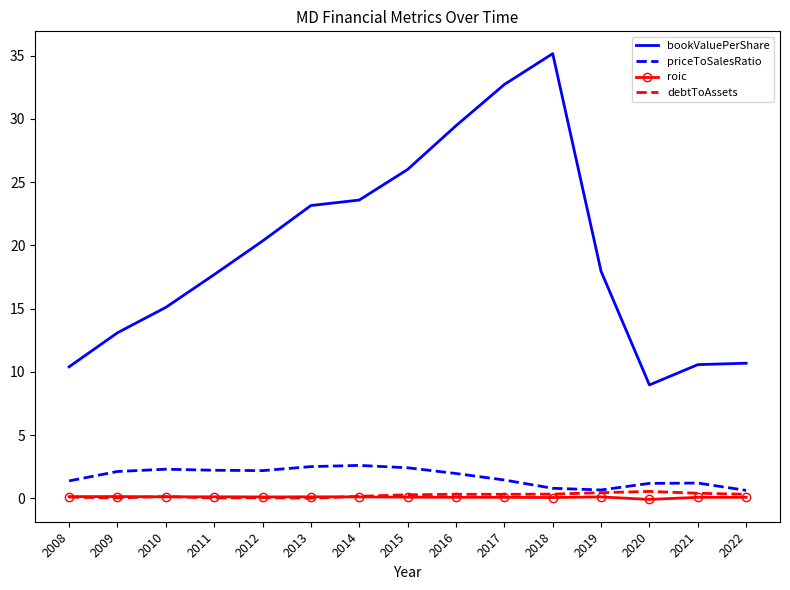

What is the sum of the debtToAssets values at 2015 and 2011?

0.3